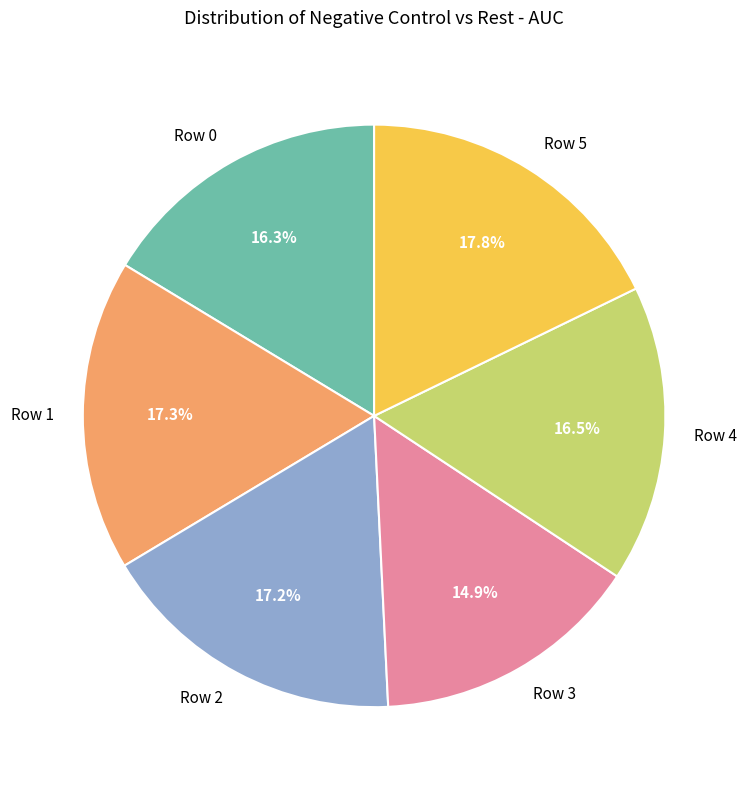

Which slice is the largest?

Row 5